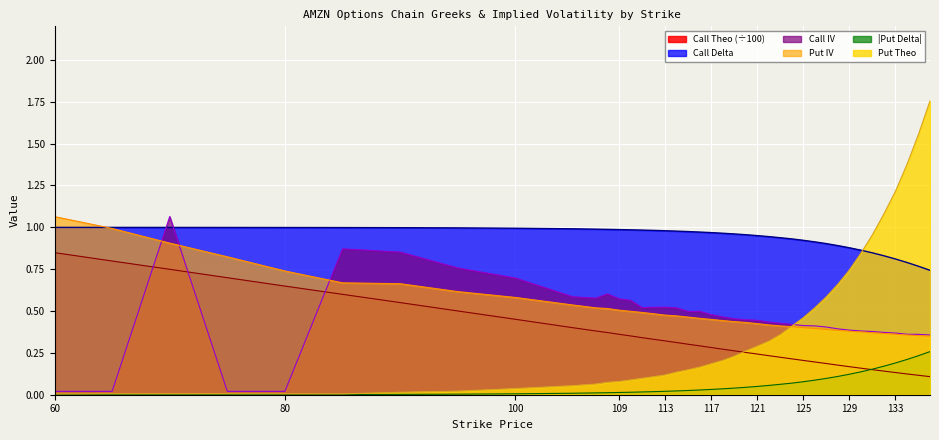

What is the difference between the maximum and second lowest values in the Put Theo series?

1.8